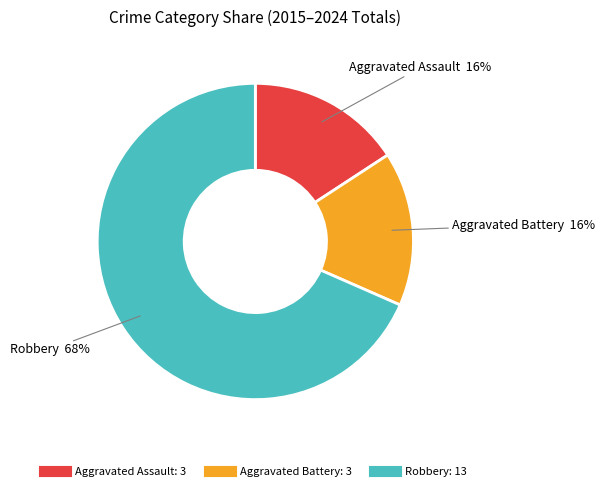

Does any single category account for the majority?

Yes